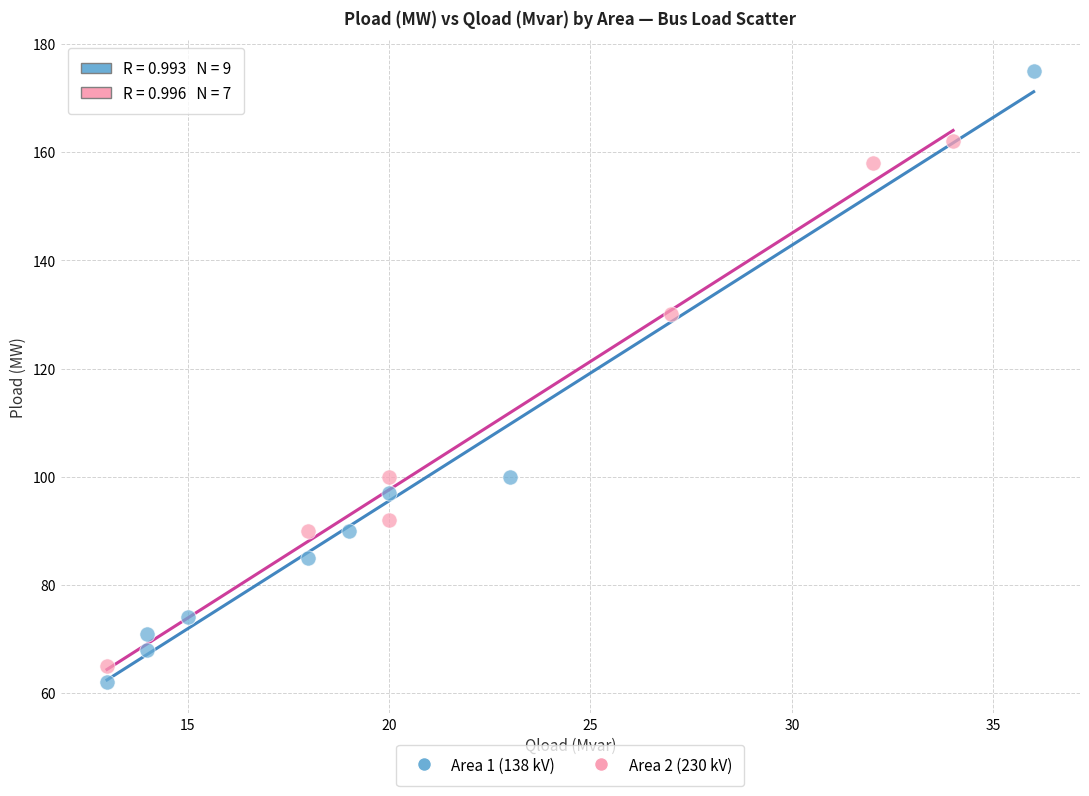

What are all the series names shown in the legend?

Area 1 (138 kV), Area 2 (230 kV)